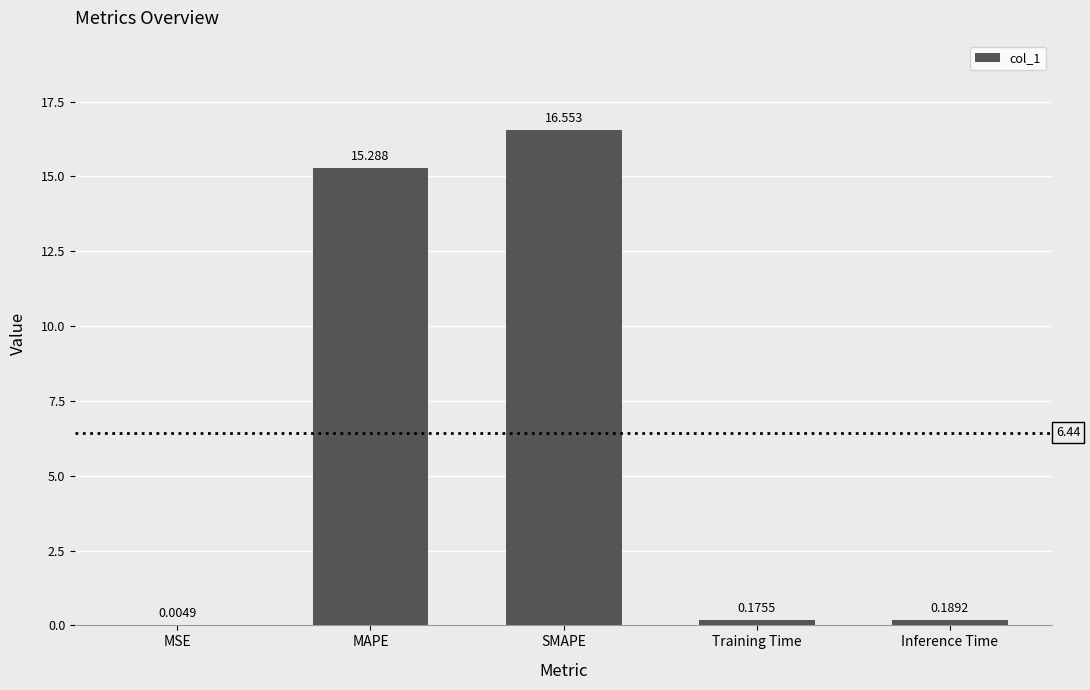

What is the greatest value displayed?

16.6